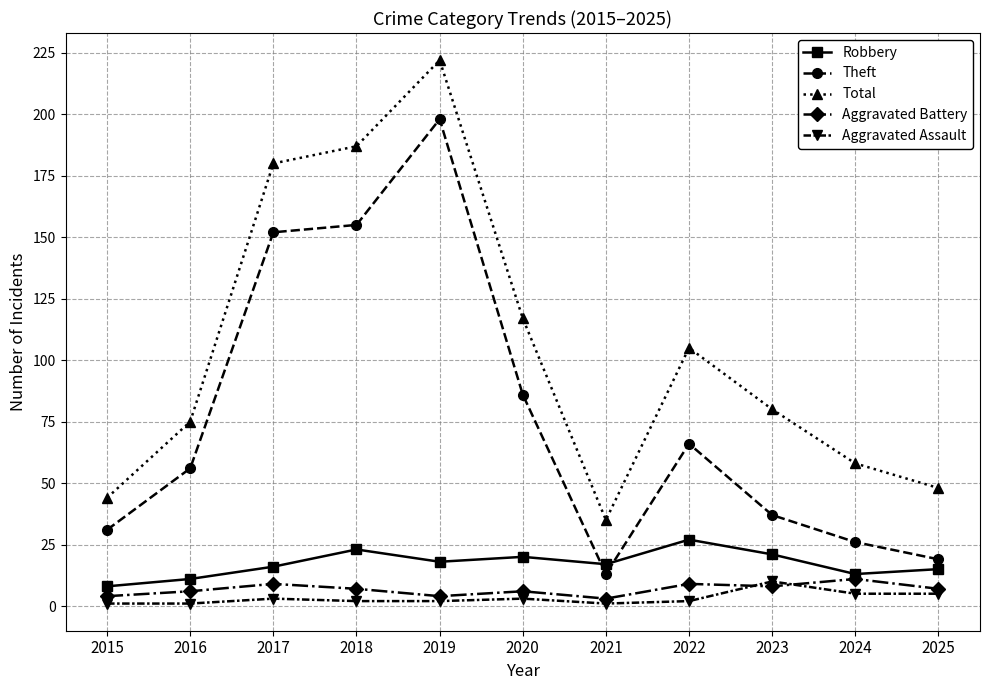

What are all the series names shown in the legend?

Robbery, Theft, Total, Aggravated Battery, Aggravated Assault